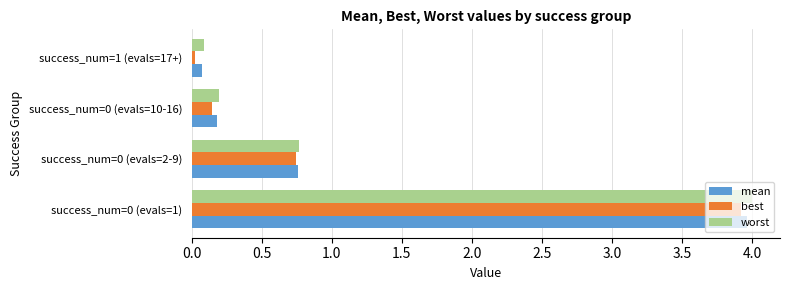

What is the maximum value for worst?

4.0